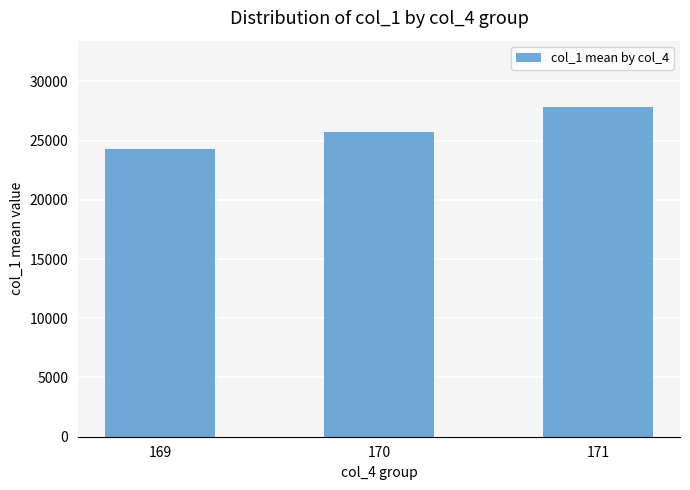

What is the sum of the values at 169 and 171?

52125